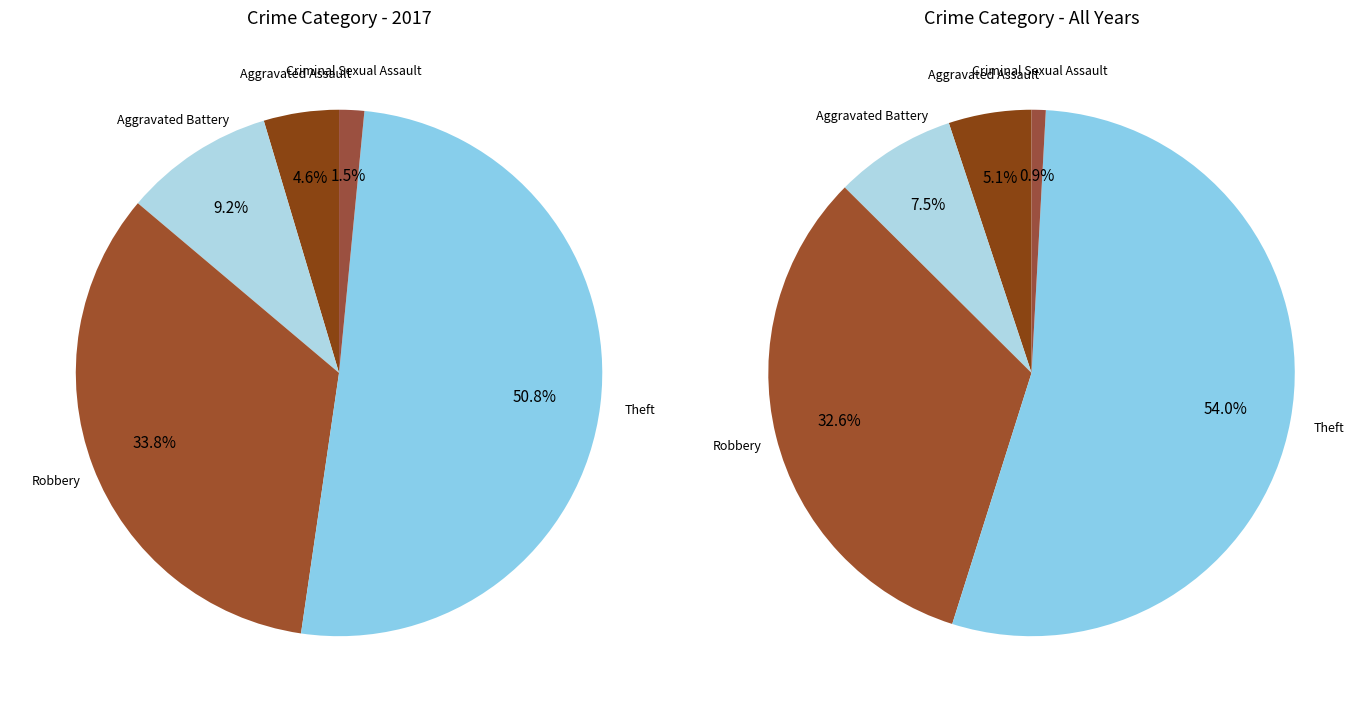

Does Theft account for over 50% of the chart?

Yes